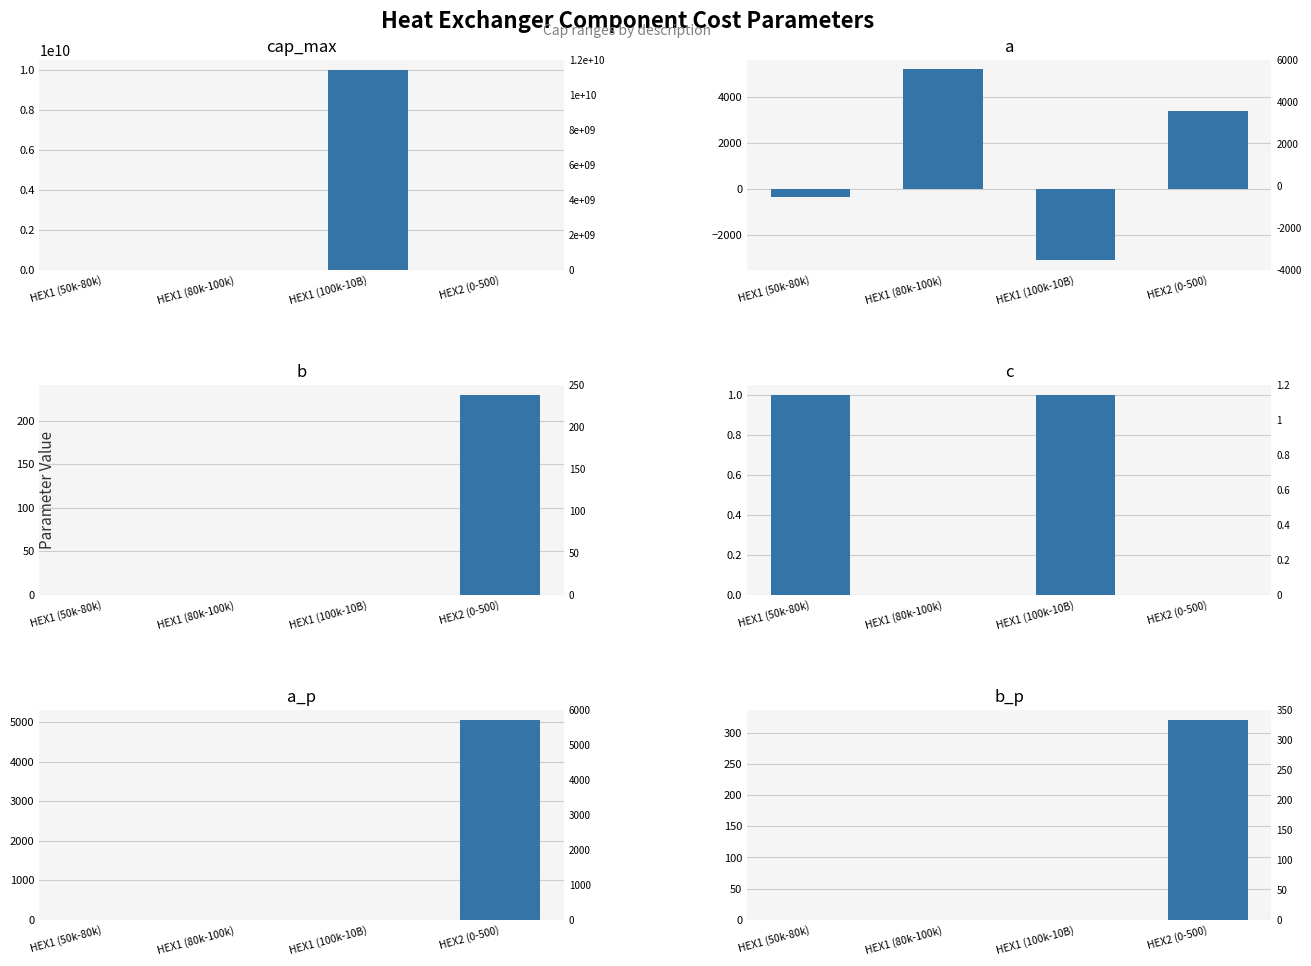

What is the maximum value for cap_max?

10000000000.0